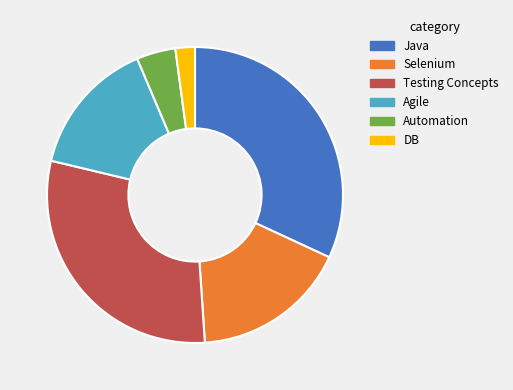

Which slice is the largest?

Java